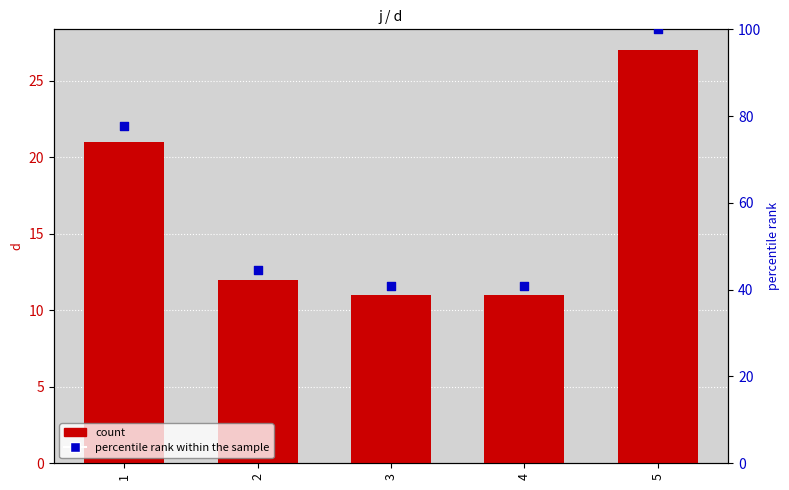

What is the total value across all series at 2?

56.4